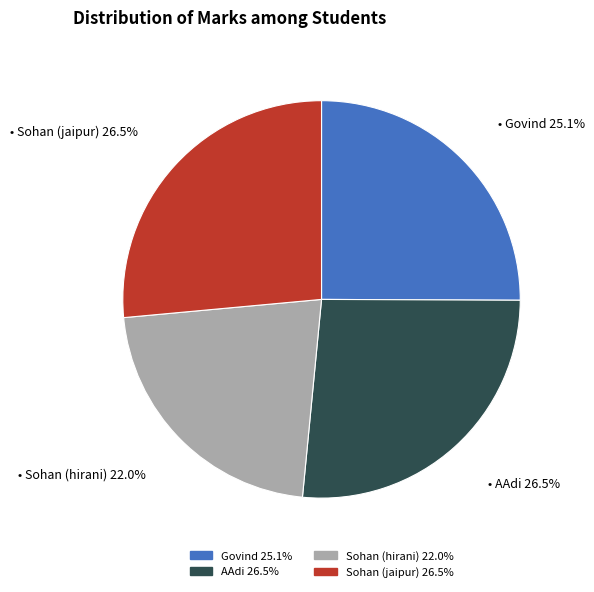

Which has a higher value, Sohan (hirani) or AAdi?

AAdi